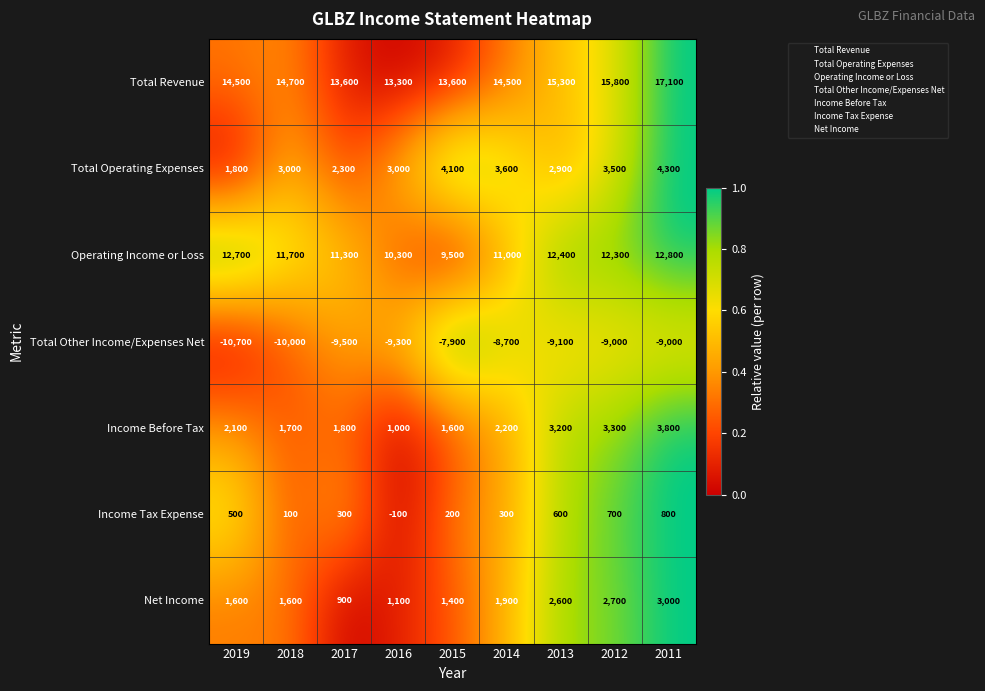

What is the total value across all series at 2016?

19300